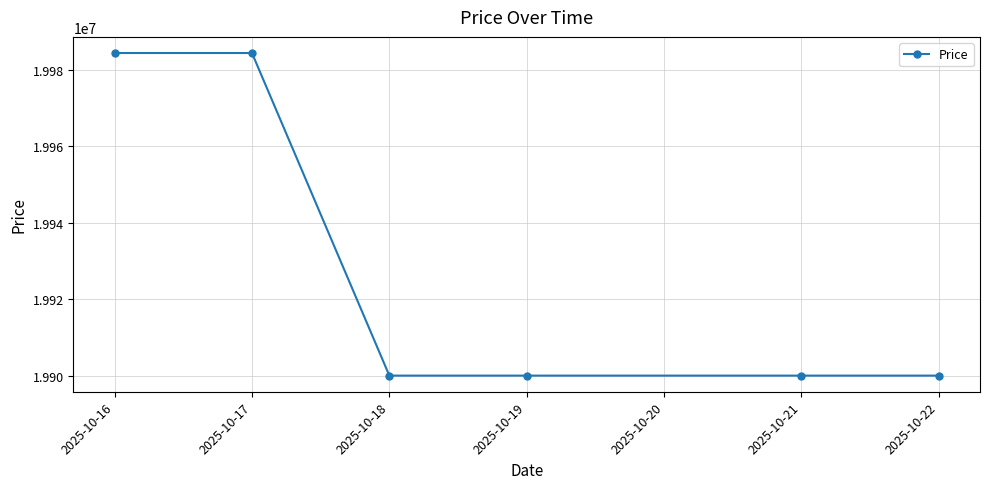

Approximately how many times larger is the value at 2025-10-16 compared to 2025-10-18?

1.0